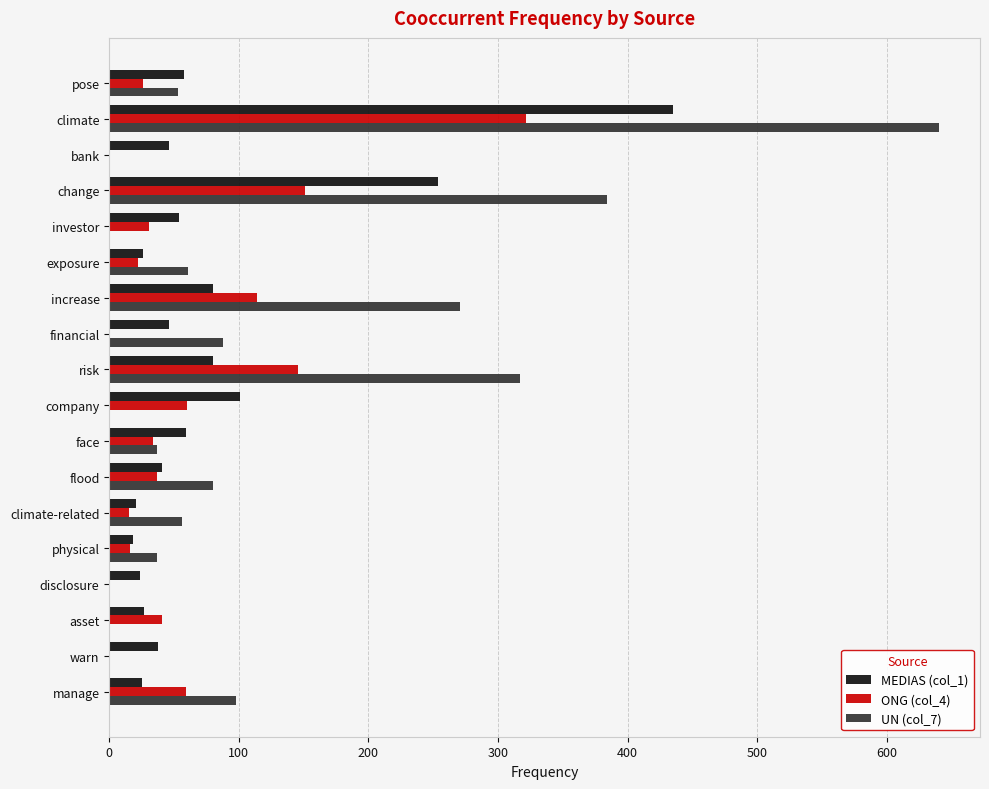

The value of UN (col_7) at exposure is 95. True or false?

False